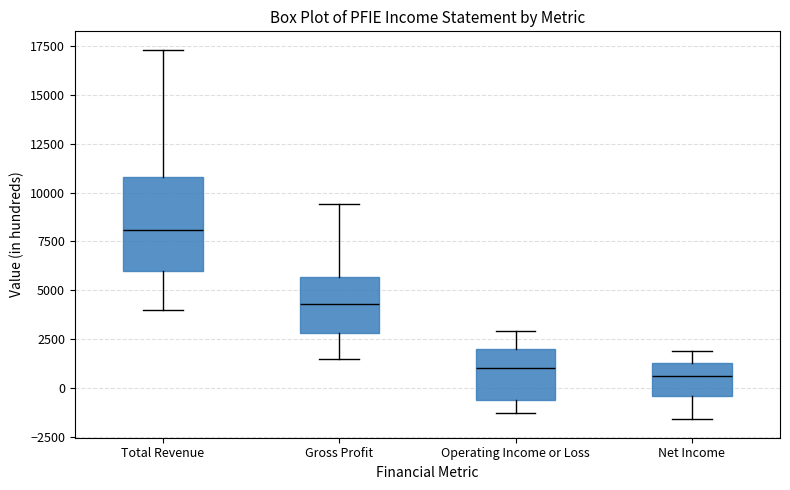

Which box has the highest median line?

Total Revenue